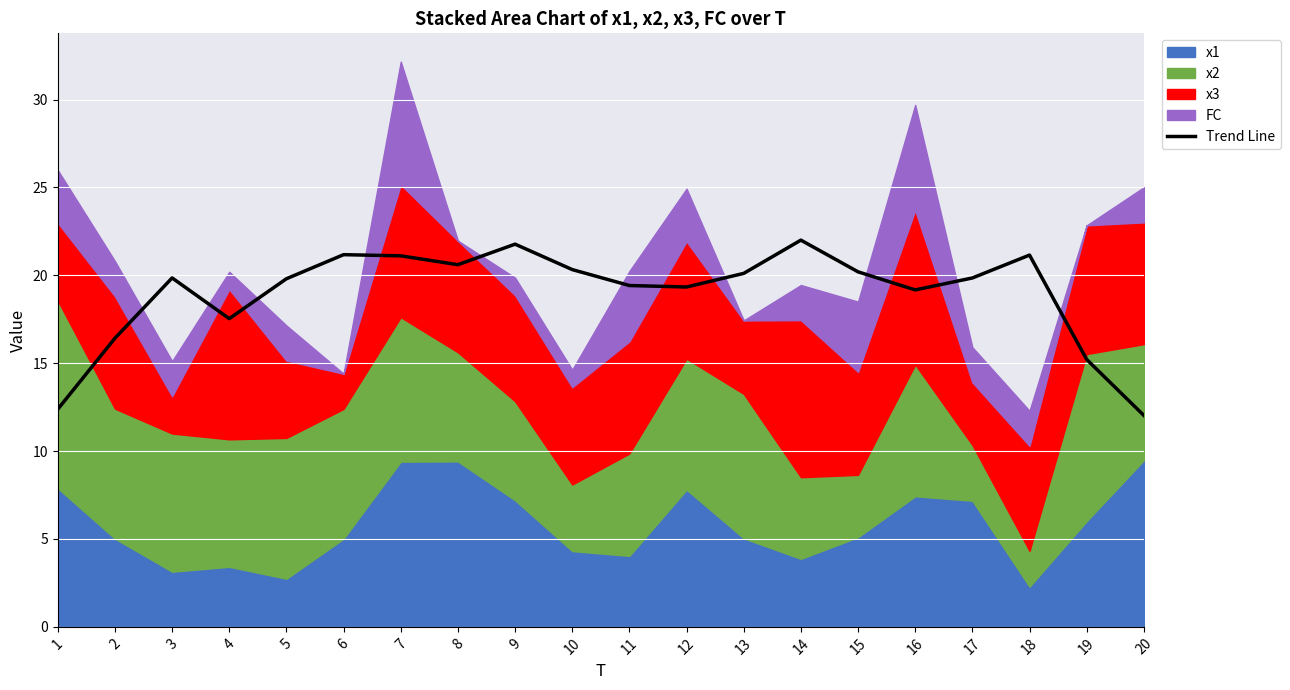

What is the change in value from 2 to 12?

+2.9